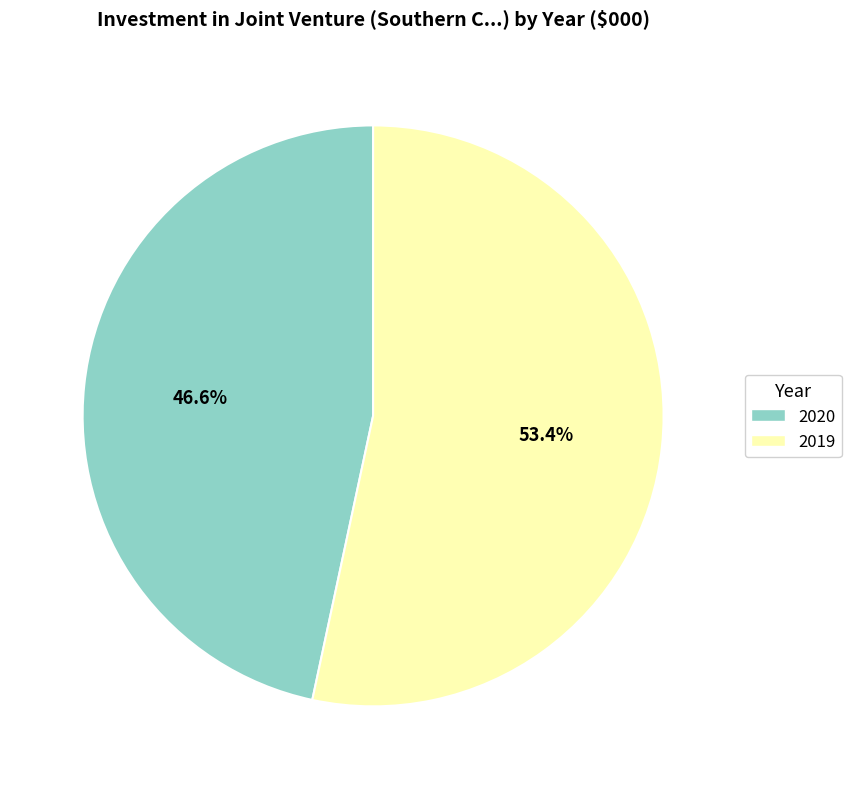

Does any single category account for the majority?

Yes